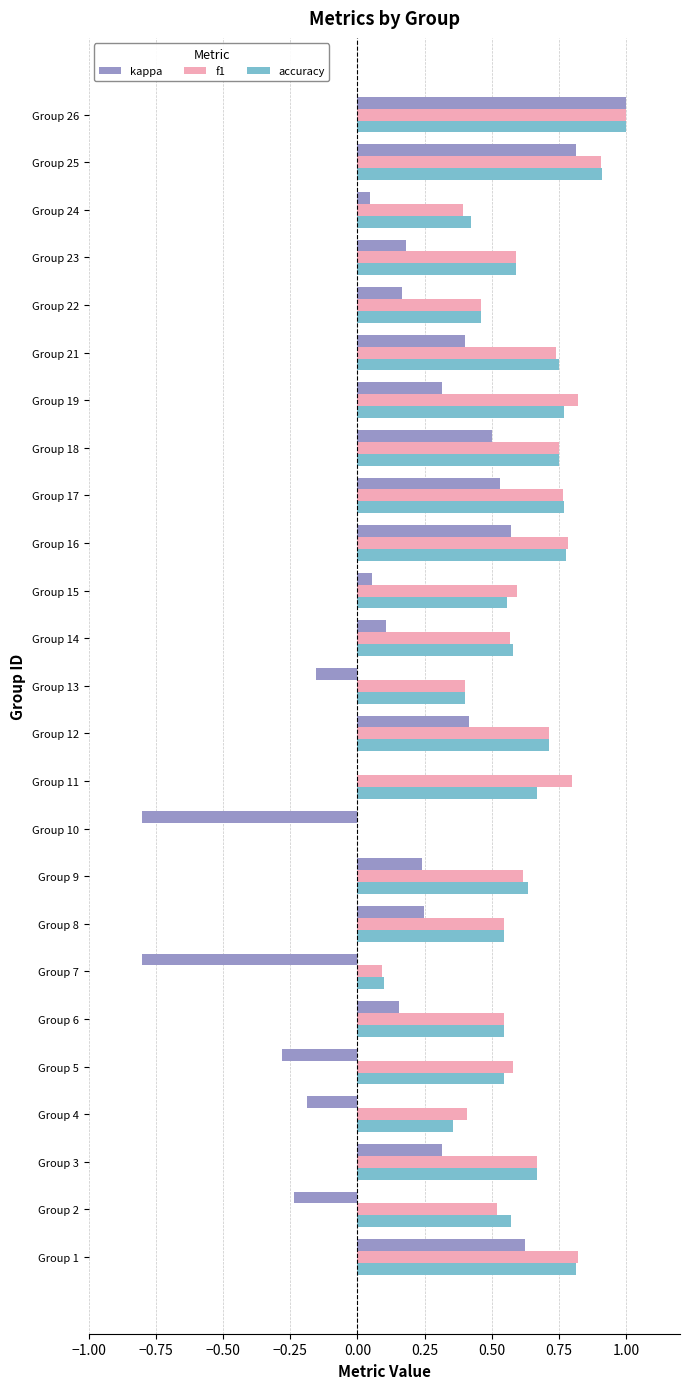

The value of kappa at Group 18 is 0.5. True or false?

True